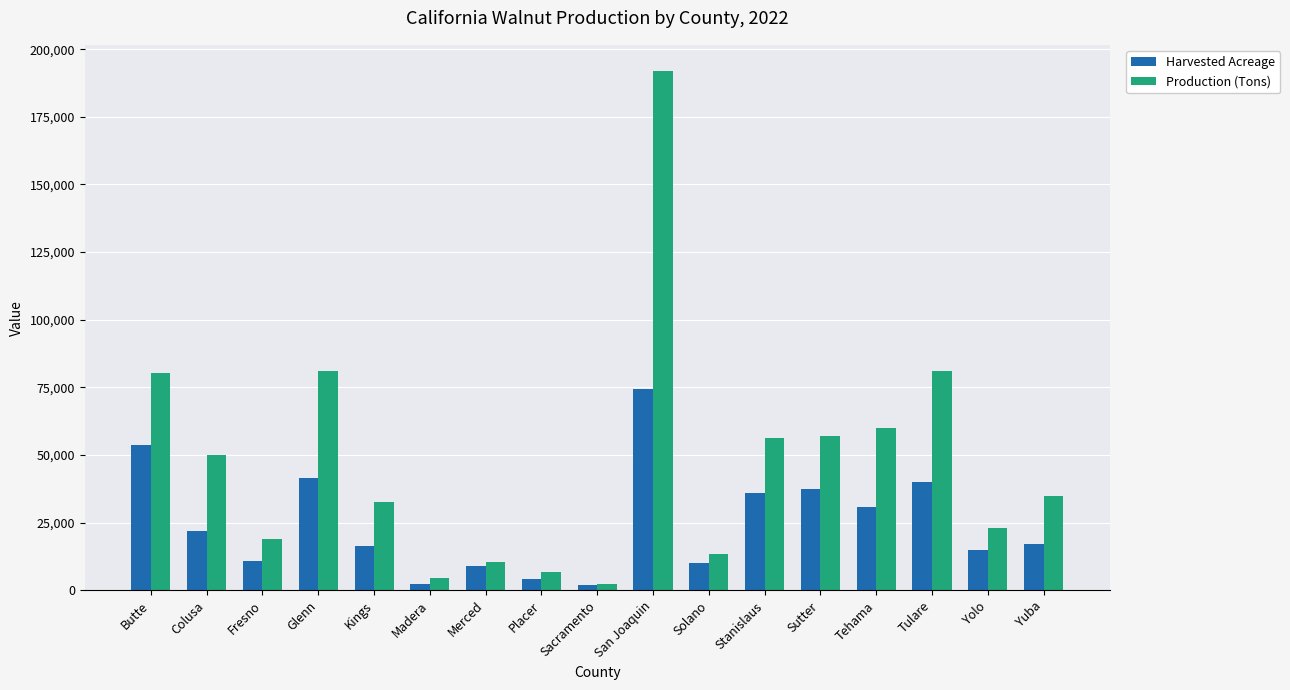

What is the minimum value shown in the chart?

1890